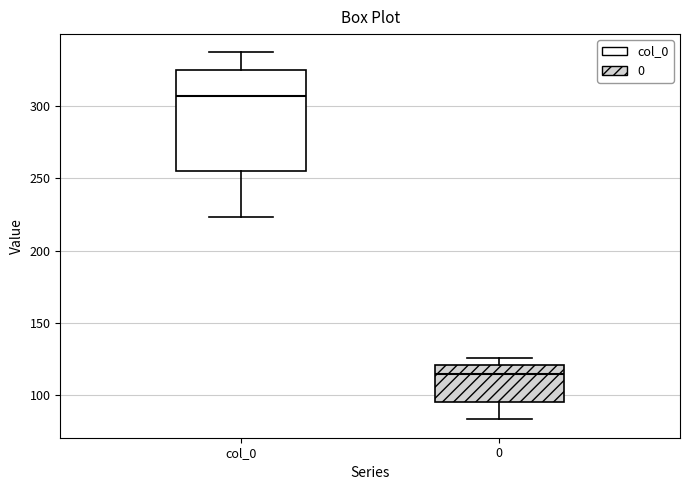

Which box has the lowest median line?

0